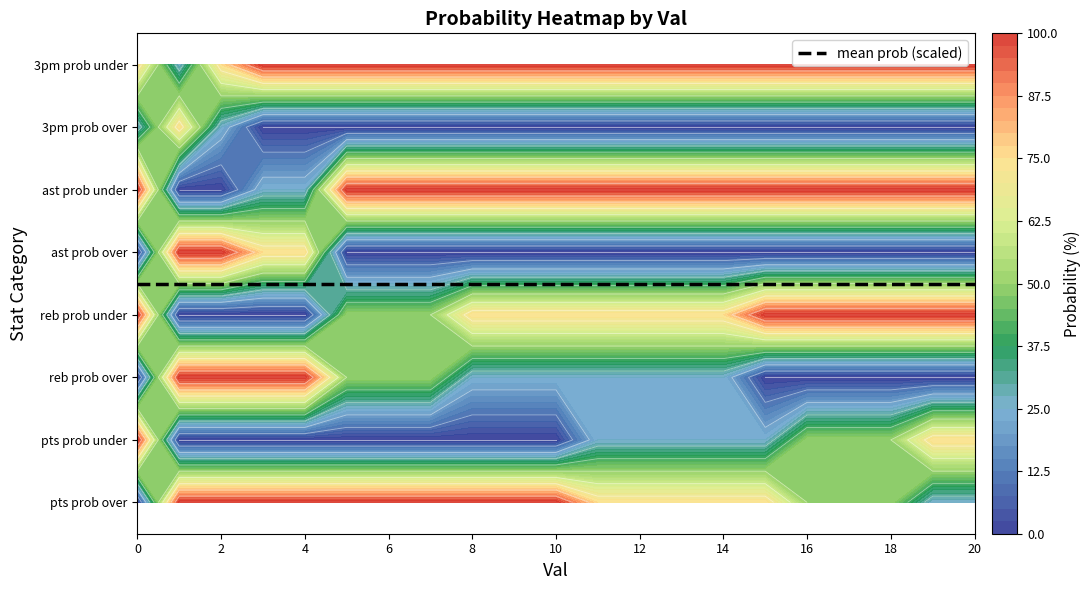

The value of pts prob under at 6 is 0. True or false?

True